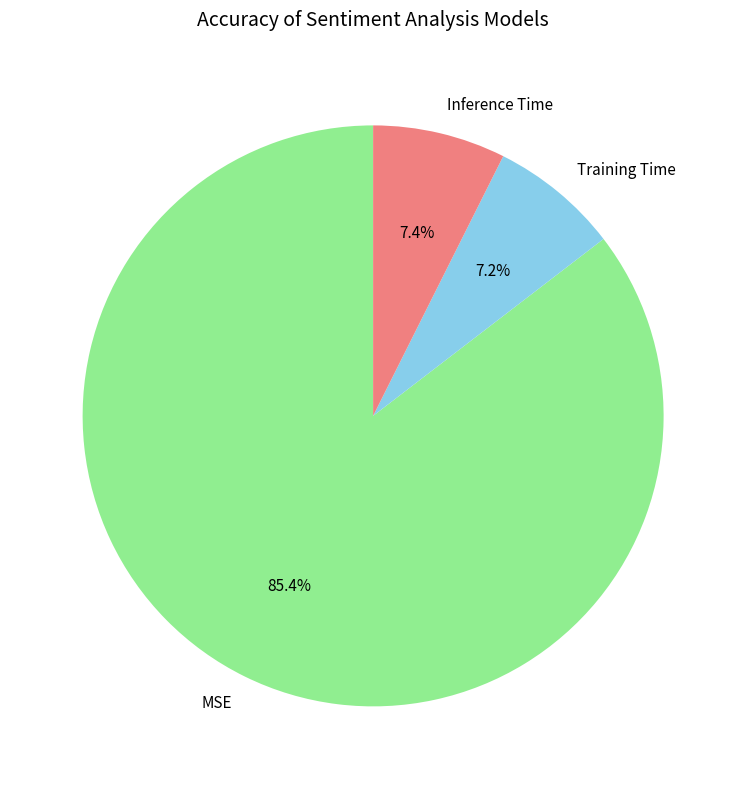

Which category accounts for the majority?

MSE